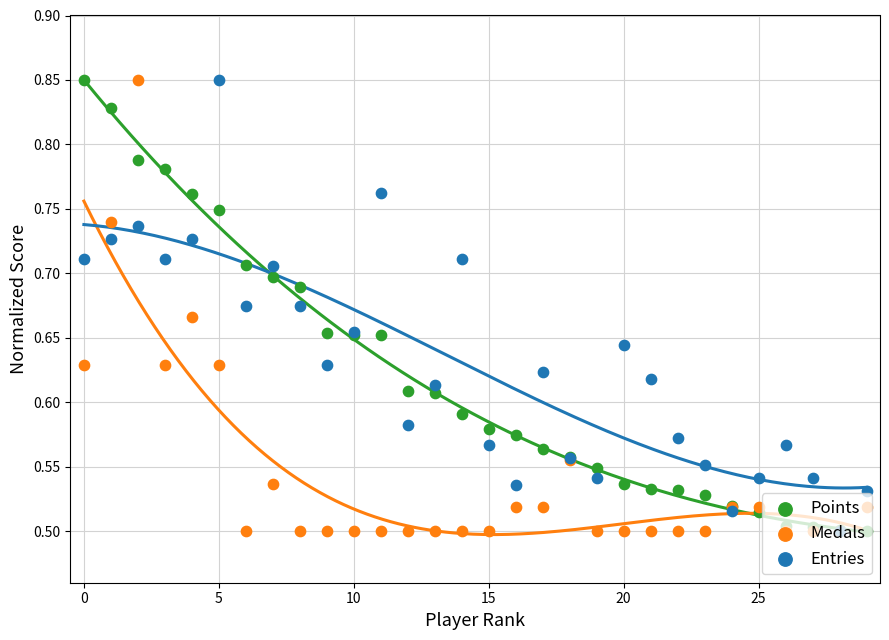

Which series has the widest spread of Y values?

Points